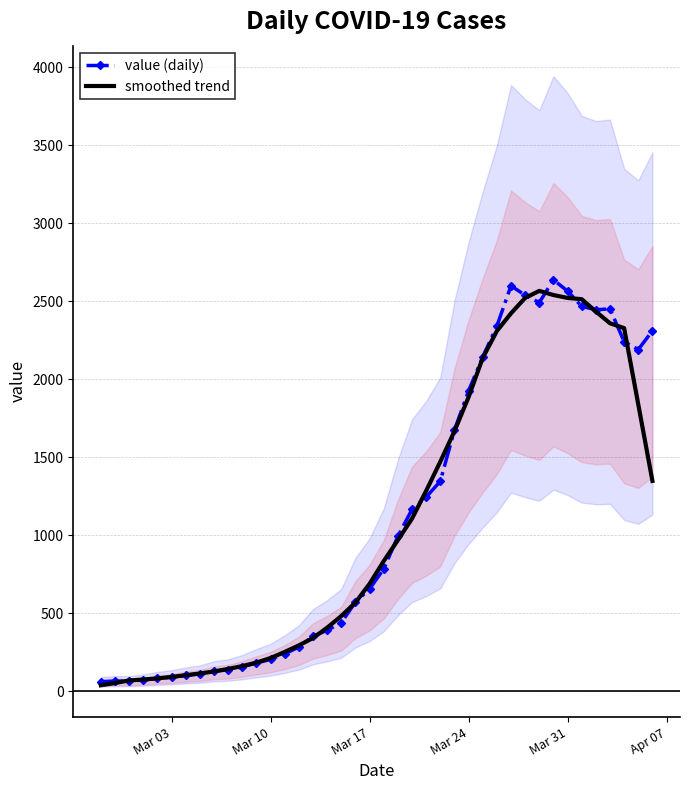

What is the maximum value for value (daily)?

2638.0